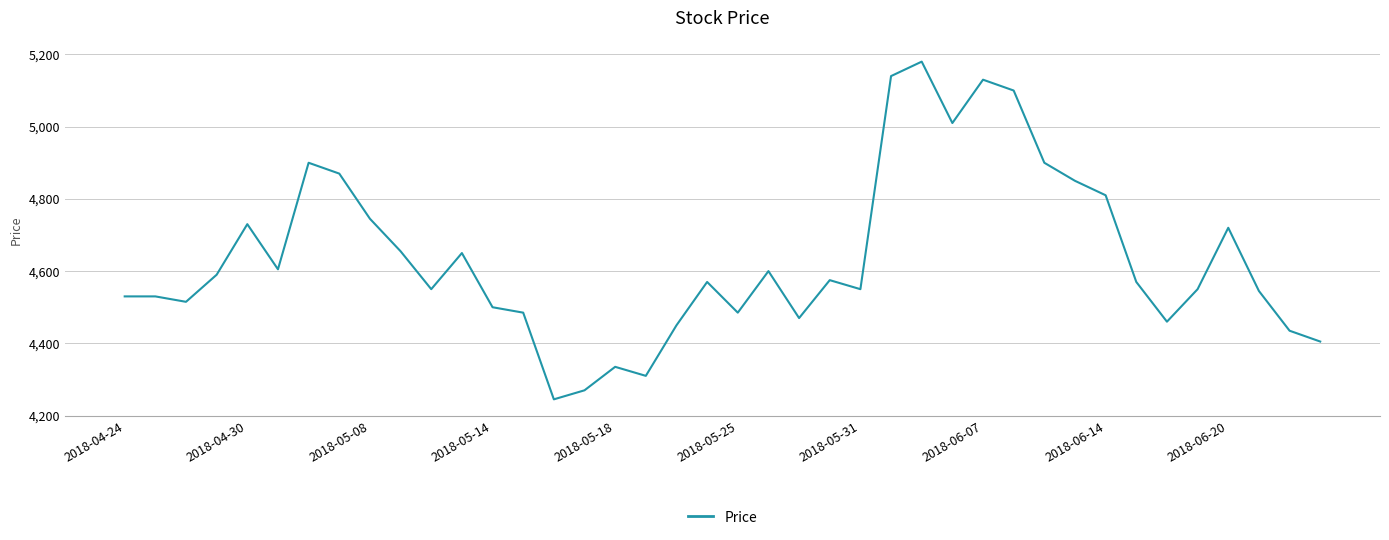

What is the maximum value shown in the chart?

5180